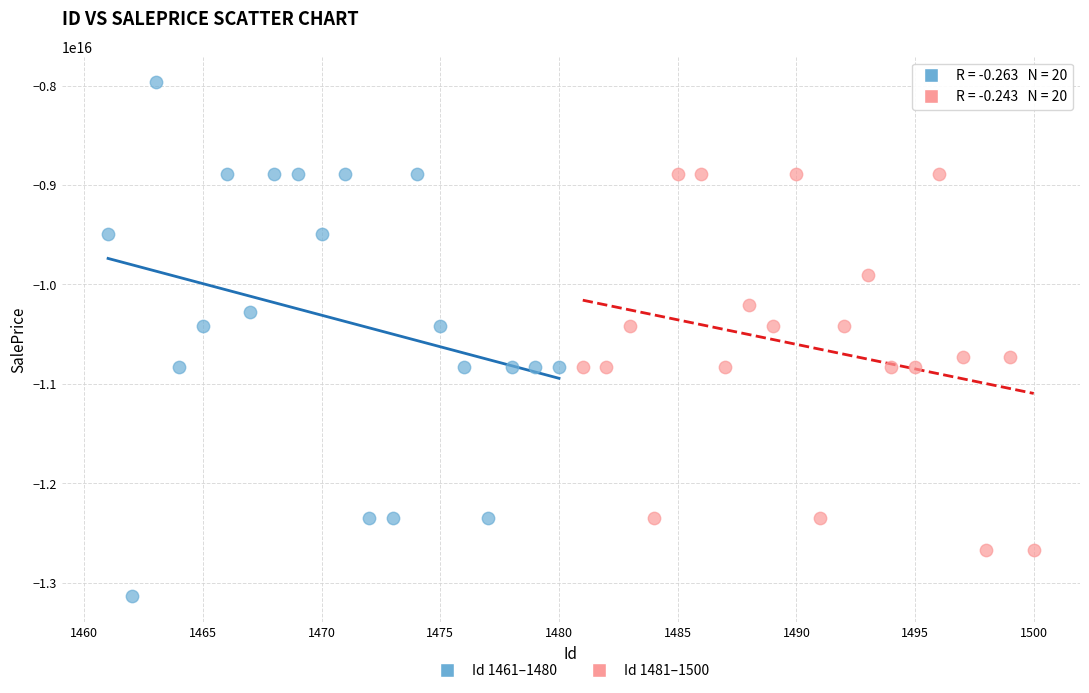

Which series has the largest Y range (max minus min)?

Id 1461–1480